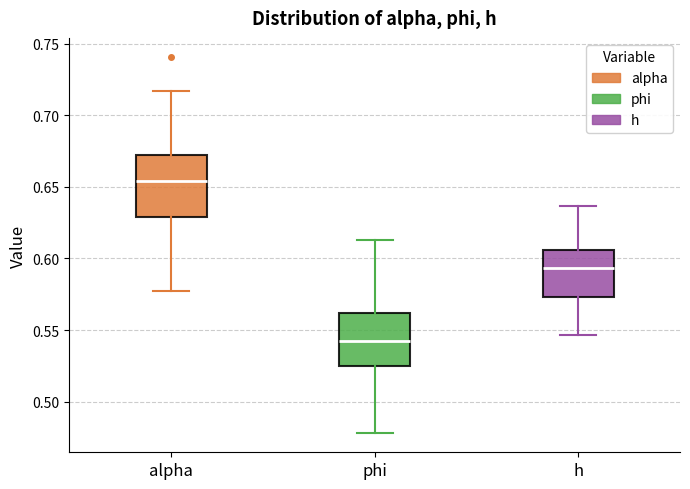

Reading left to right, transcribe this box plot: for each box, give where its median line is, the range the box spans, and where its two whiskers end, as read against the y-axis. The values are not printed on the chart, so give them approximately, as read against the axis.

alpha: median 0.655, box 0.630 to 0.670, whiskers 0.580 to 0.715
phi: median 0.545, box 0.525 to 0.560, whiskers 0.480 to 0.615
h: median 0.595, box 0.575 to 0.605, whiskers 0.545 to 0.635